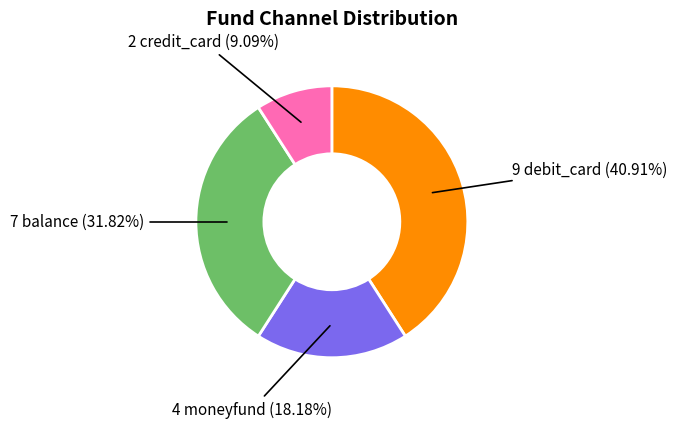

How many segments does this pie chart have?

4